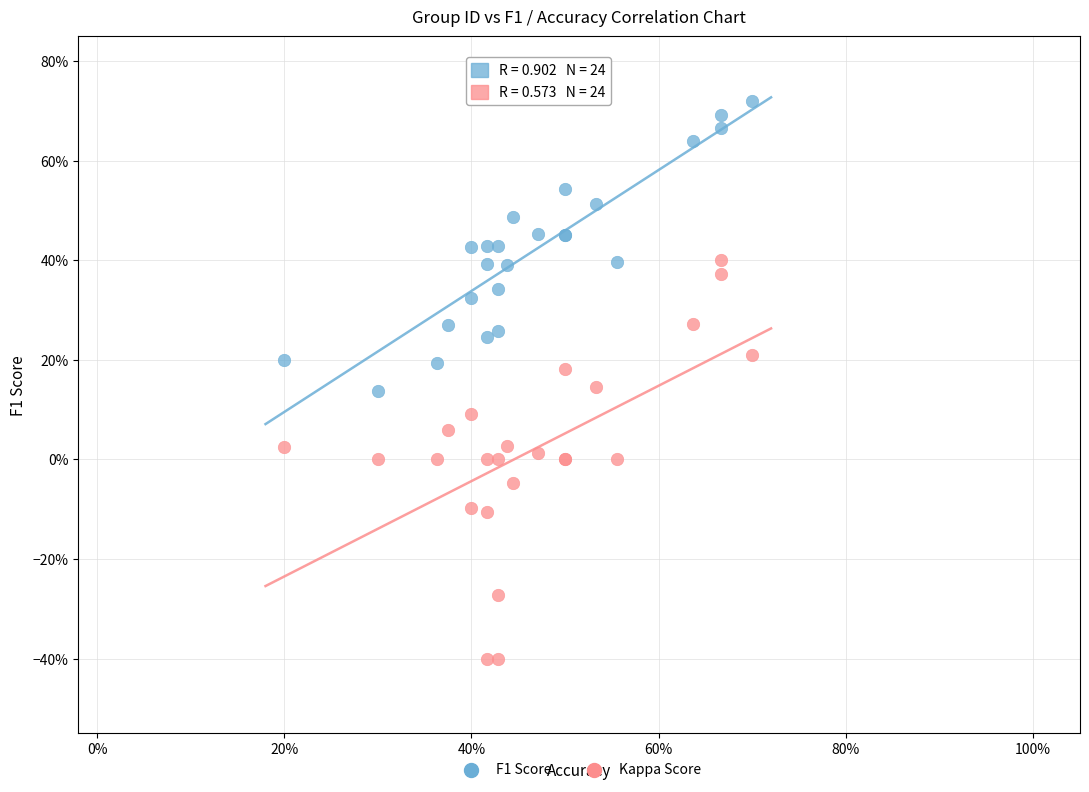

Which series reaches the minimum Y coordinate?

Kappa Score